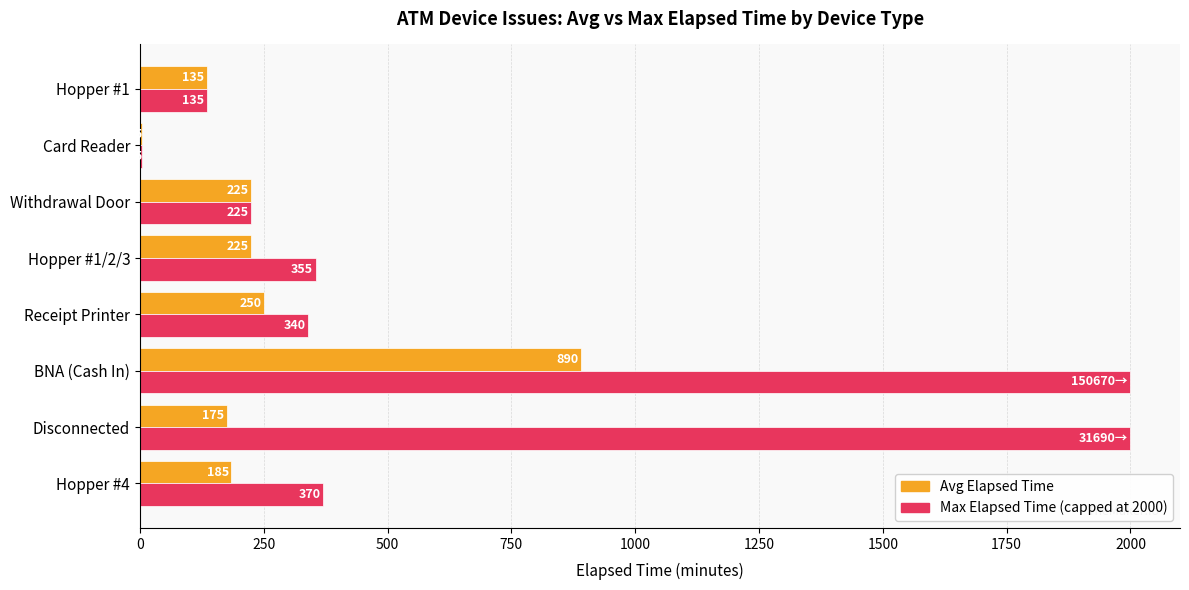

What is the total value across all series at Receipt Printer?

590